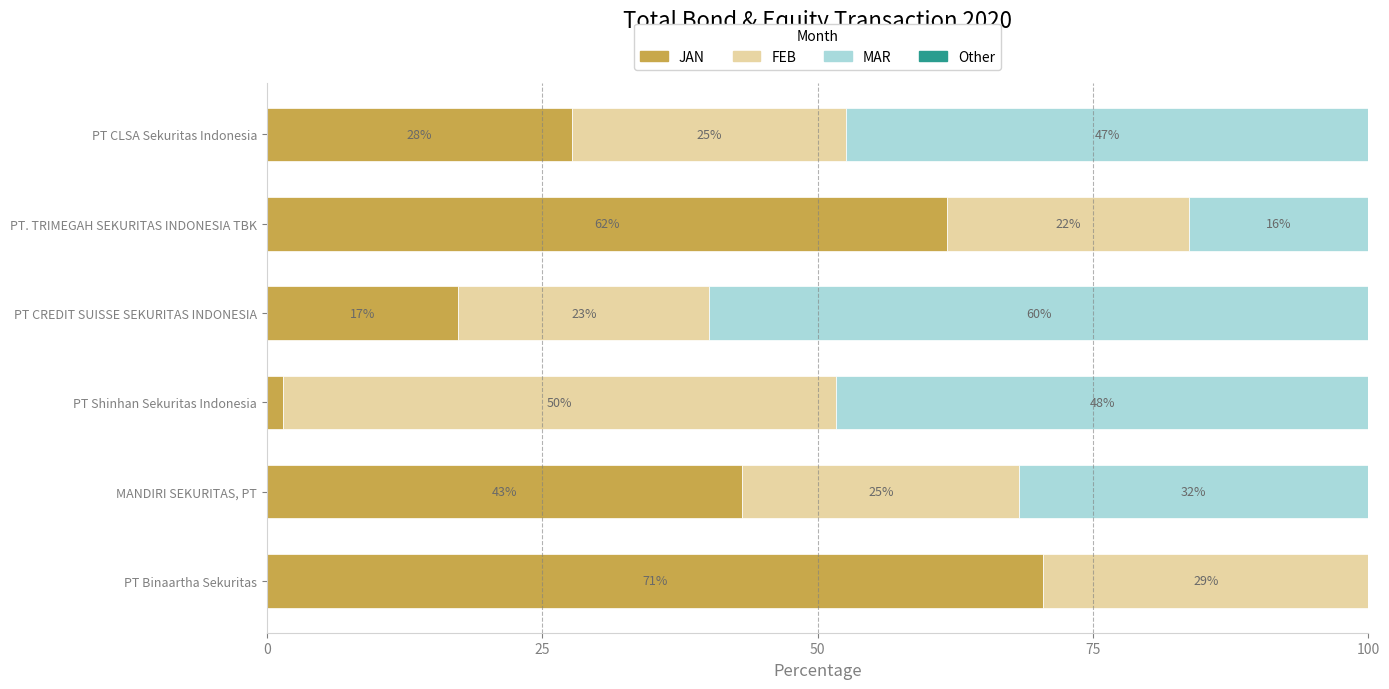

The value of FEB at MANDIRI SEKURITAS, PT is 25.1. True or false?

True